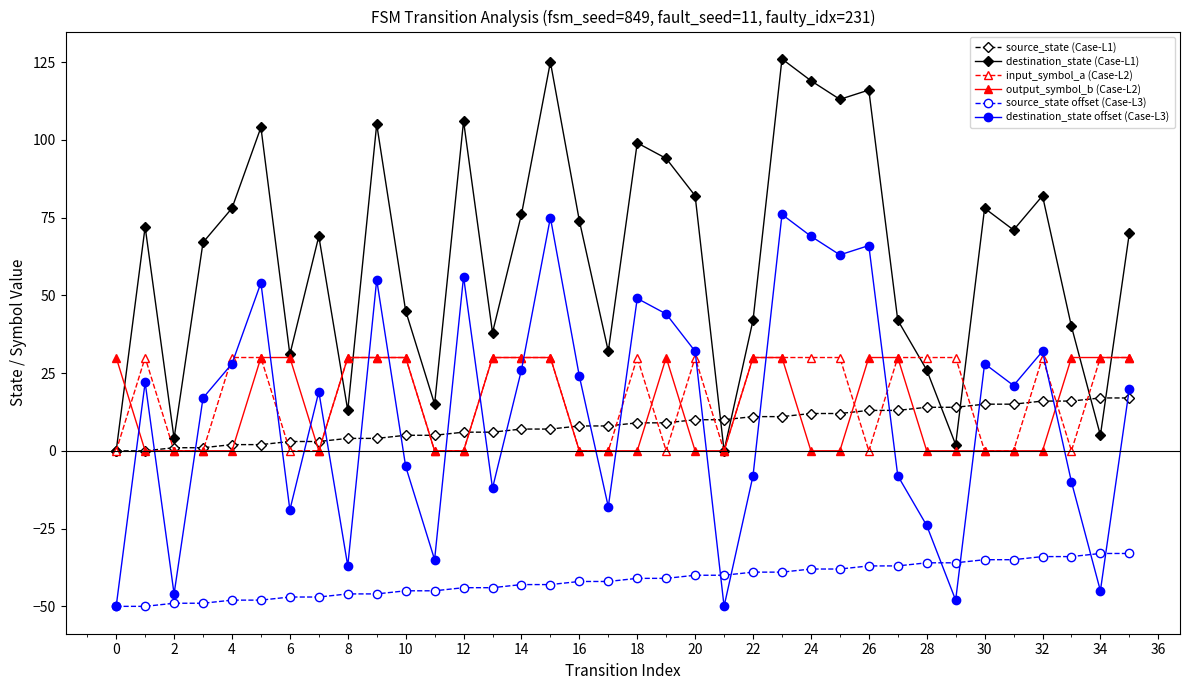

Which series has the largest total across all categories?

destination_state (Case-L1)